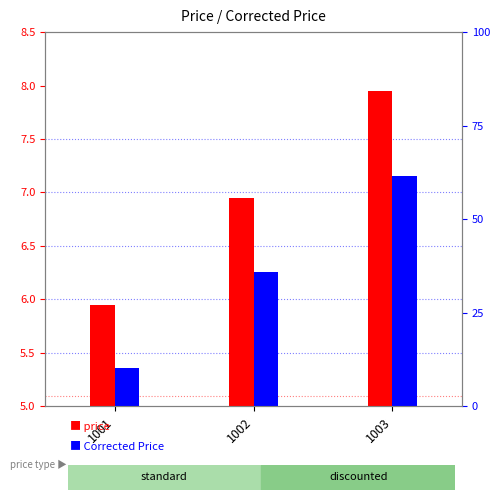

At which category does the chart reach its minimum across all series?

1001